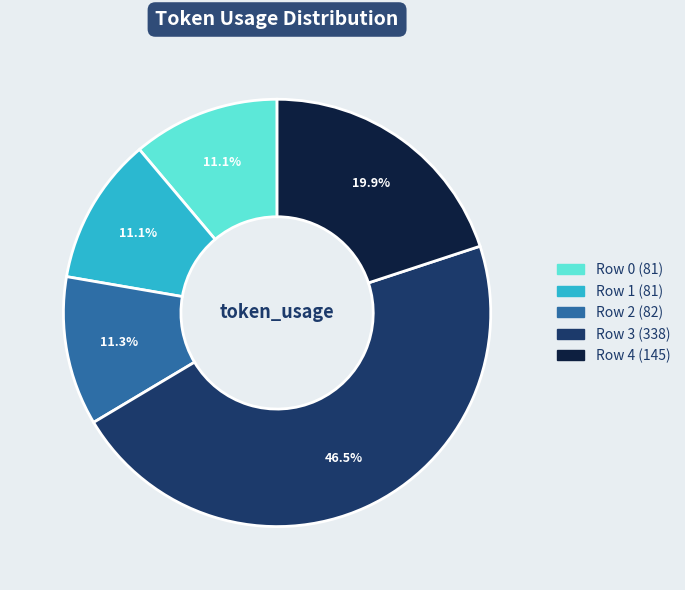

Which slice is the largest?

Row 3